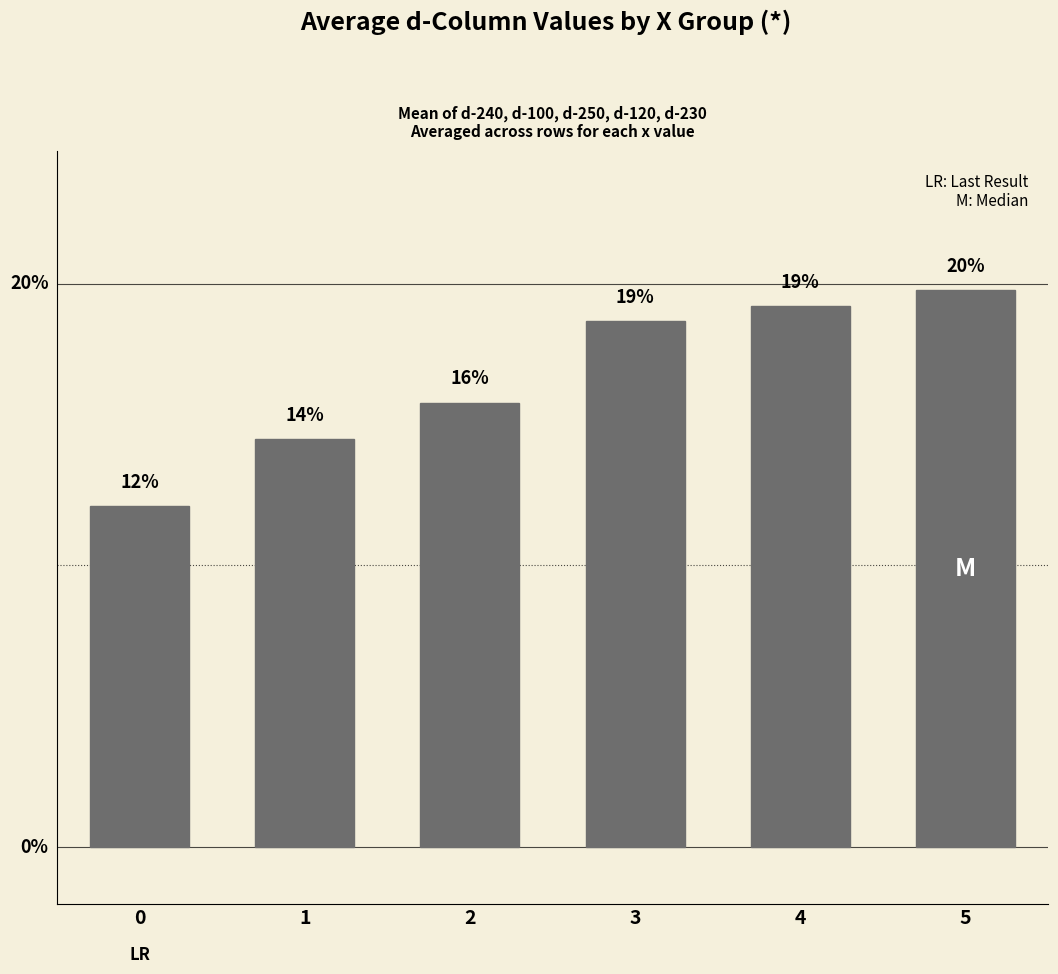

What is the difference between the maximum and minimum values?

7.7